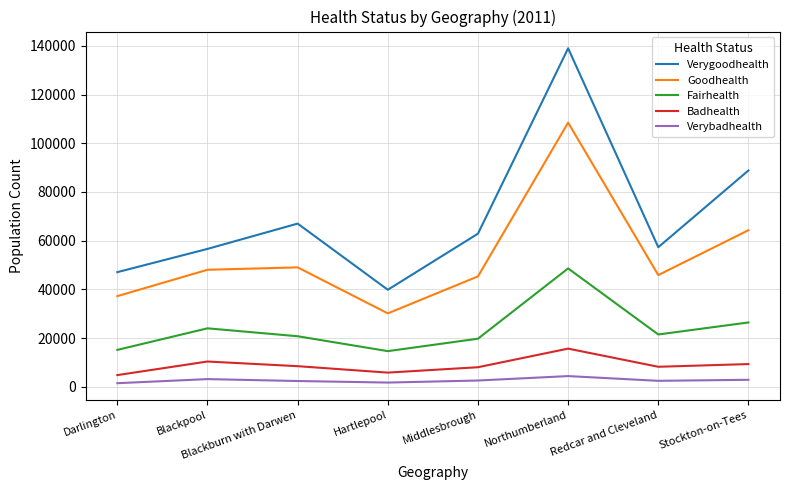

At which category is the sum across all series the highest?

Northumberland